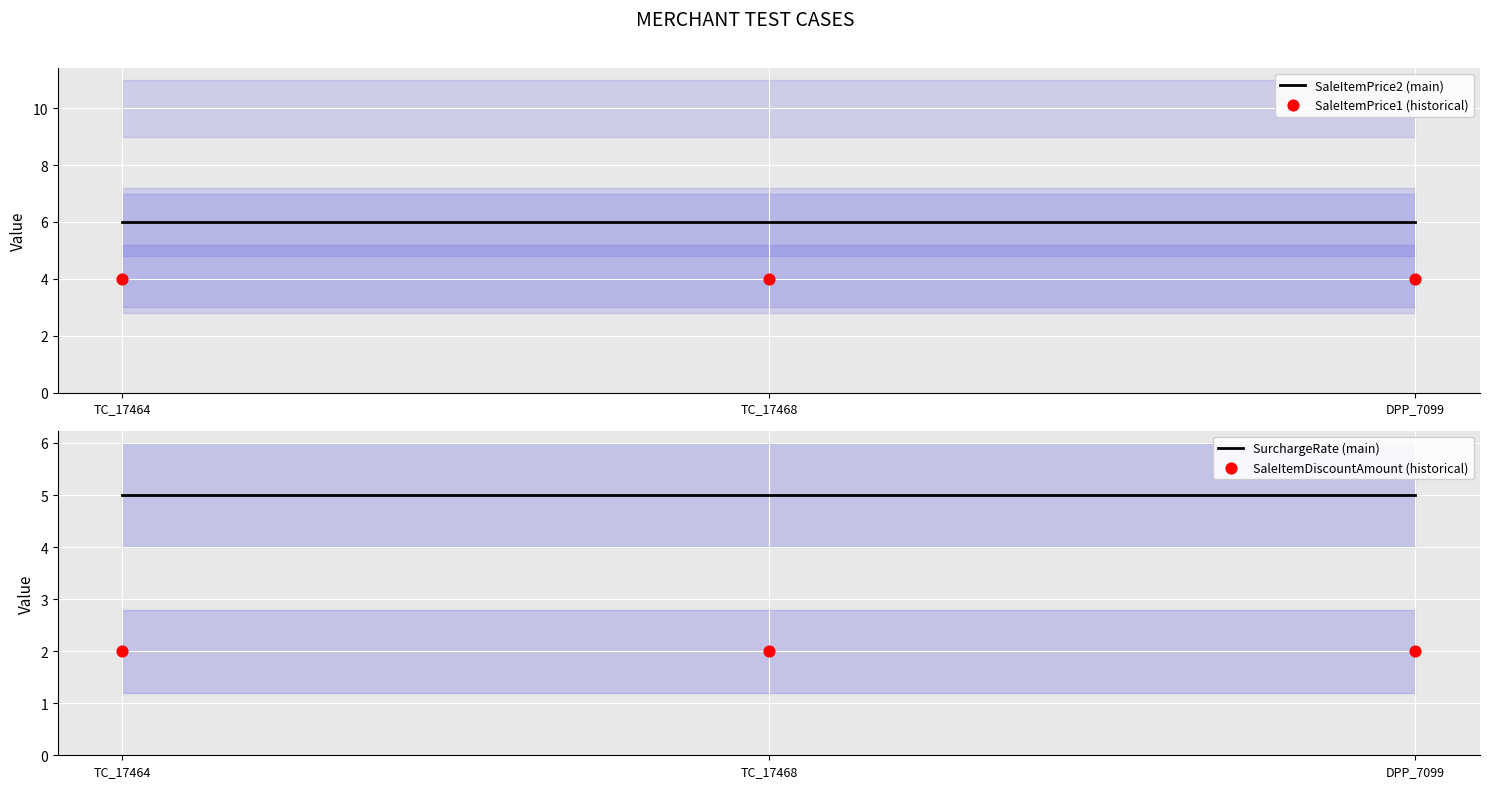

Which series contains the highest Y value?

SaleItemPrice2 (main)